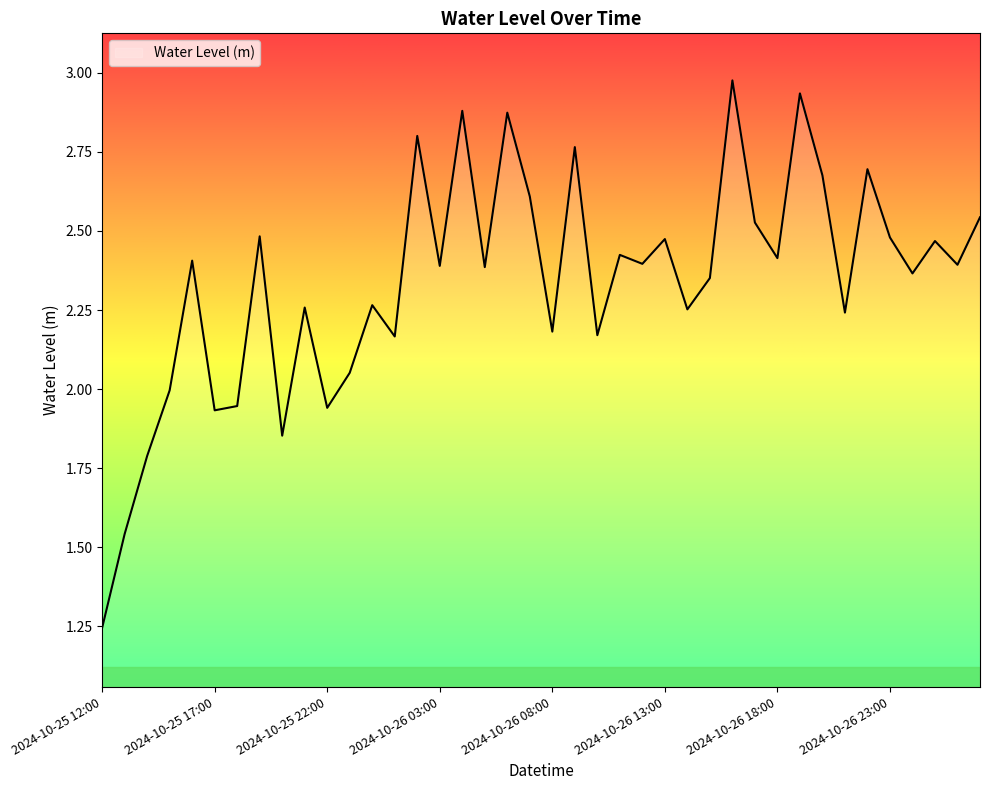

What is the difference between the maximum and minimum values?

1.7